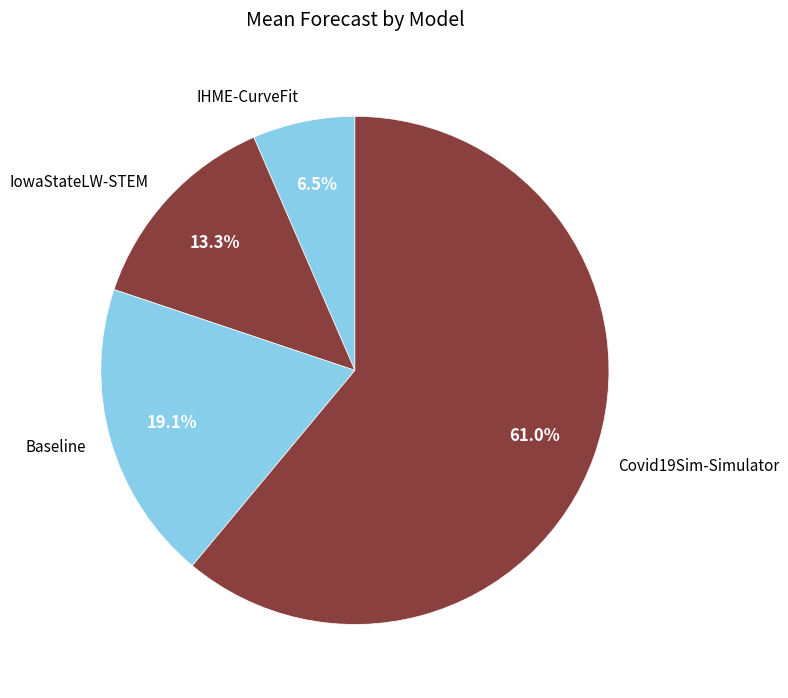

How many segments does this pie chart have?

4